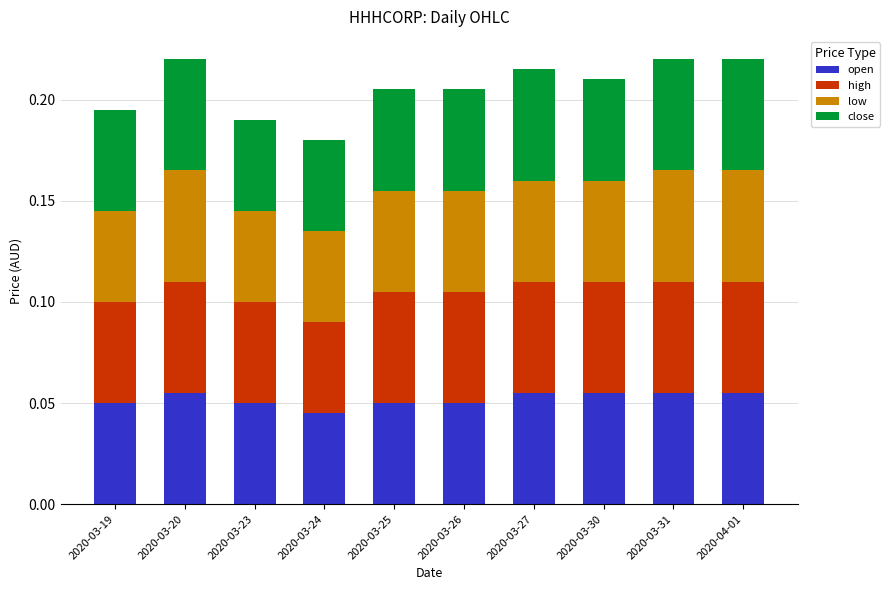

How many open values are between 0 and 1?

10